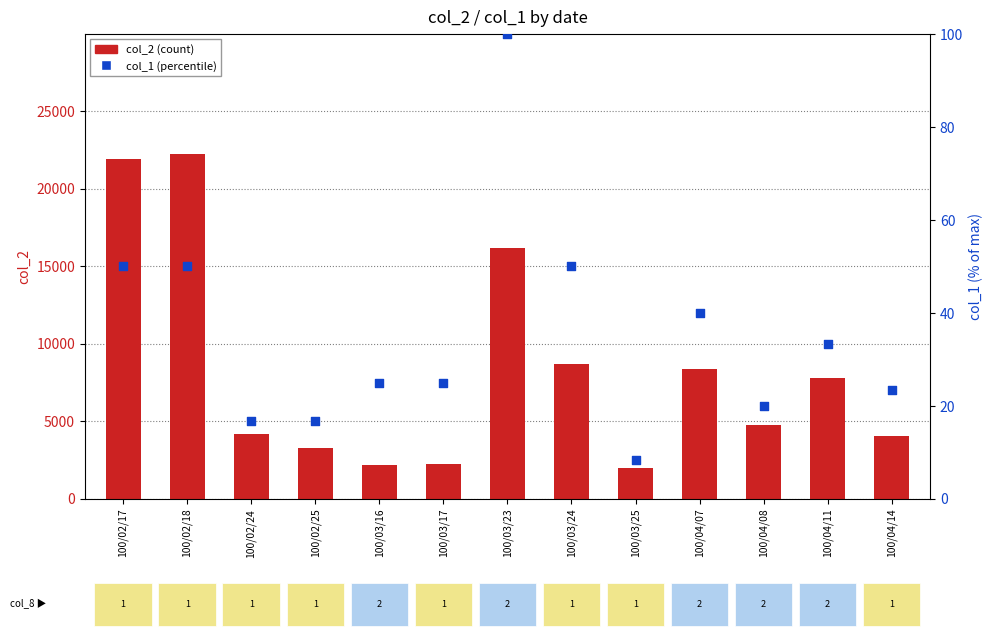

Which series reaches the minimum Y coordinate?

col_1